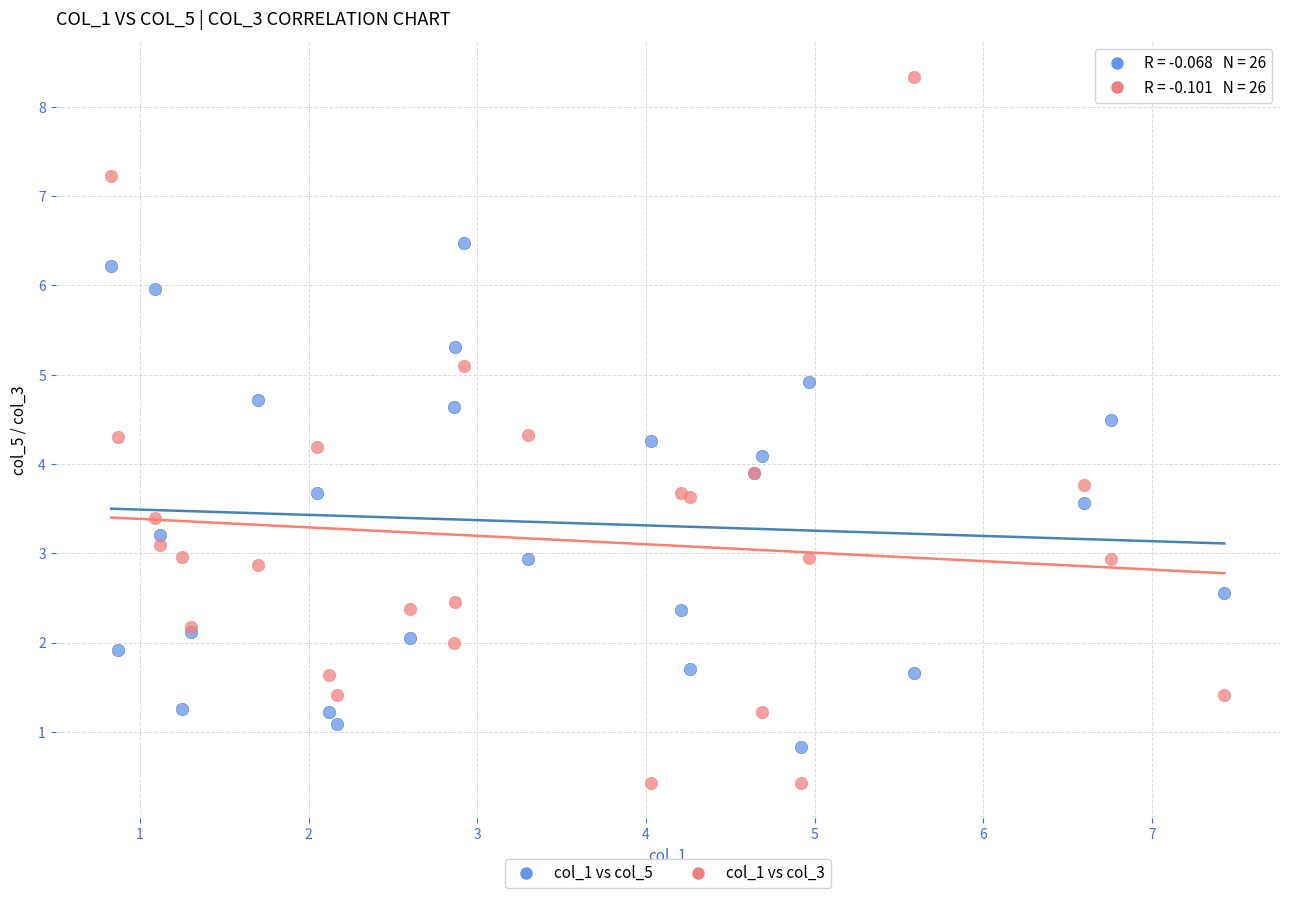

Which series has the largest Y range (max minus min)?

col_1 vs col_3